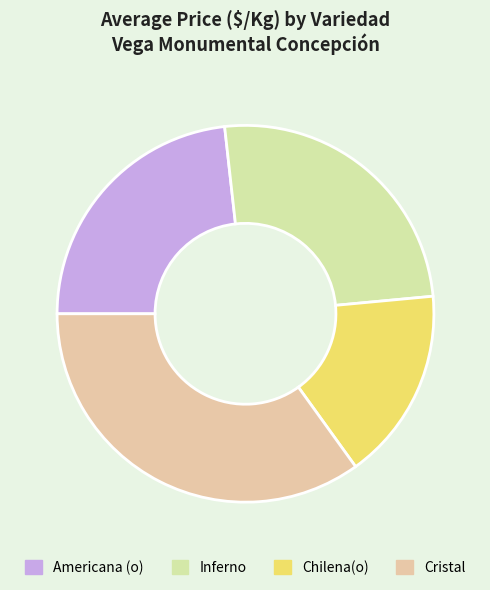

Does Cristal represent more than half of the total?

No